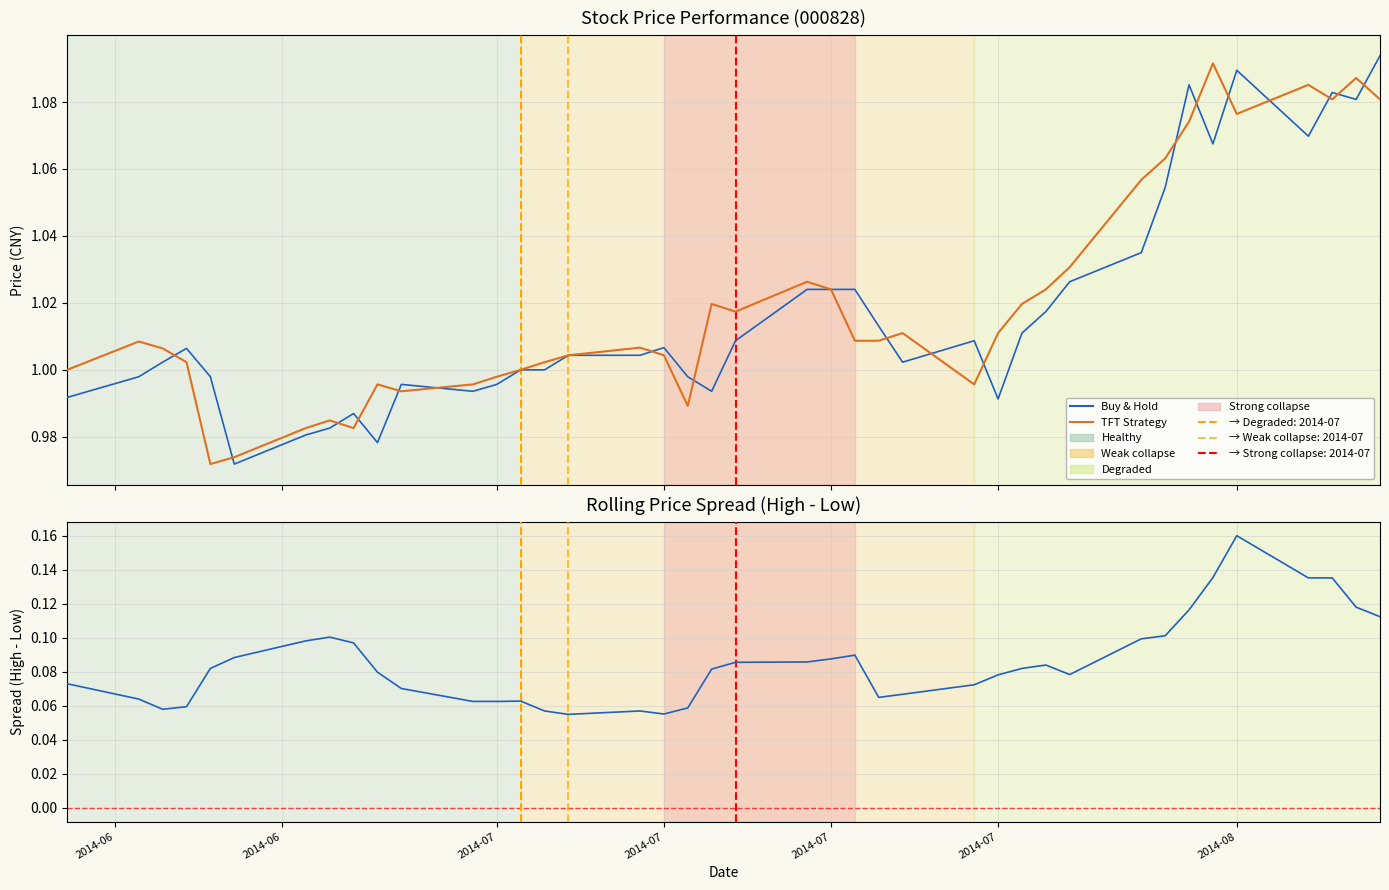

What is the difference between the maximum and minimum values in the Rolling Spread (High-Low) series?

0.1